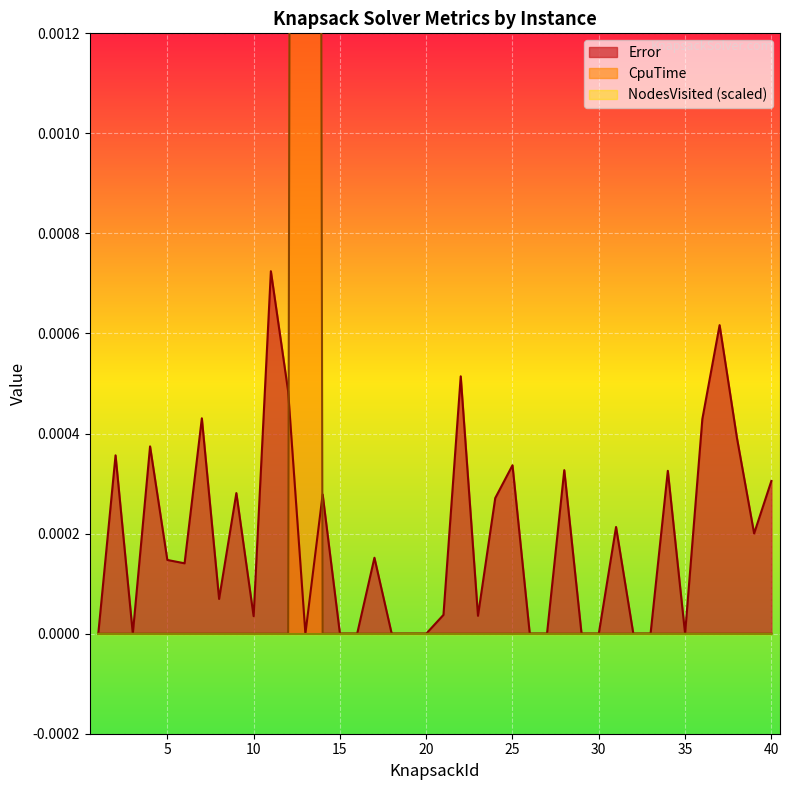

How many values in the Error series exceed 0?

25